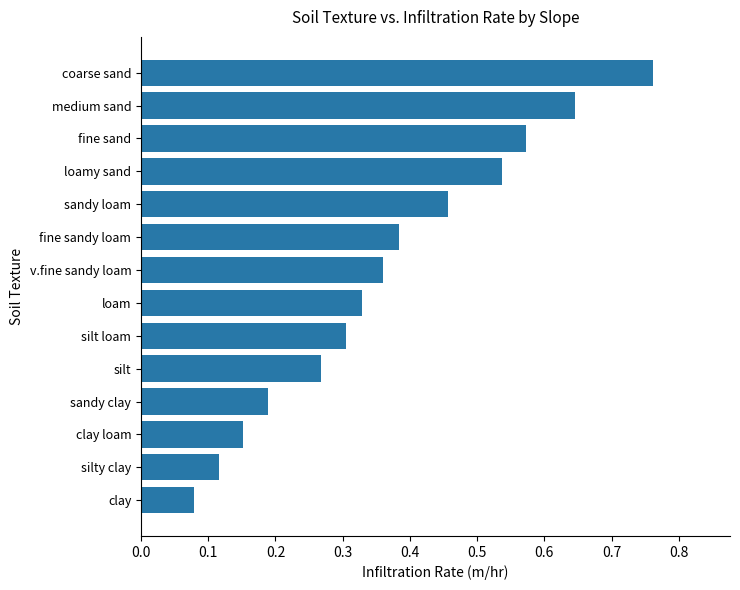

Which category has the highest value across all series?

coarse sand